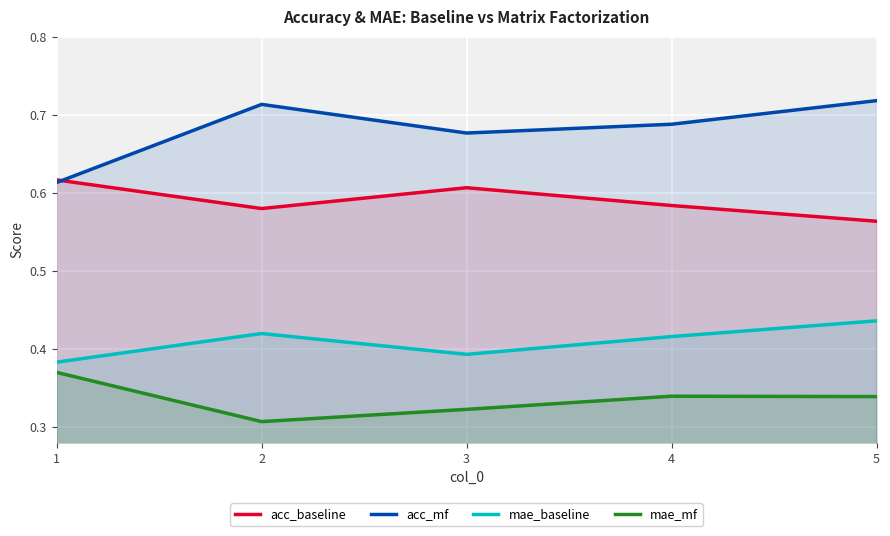

Between 1 and 2, which is larger?

1